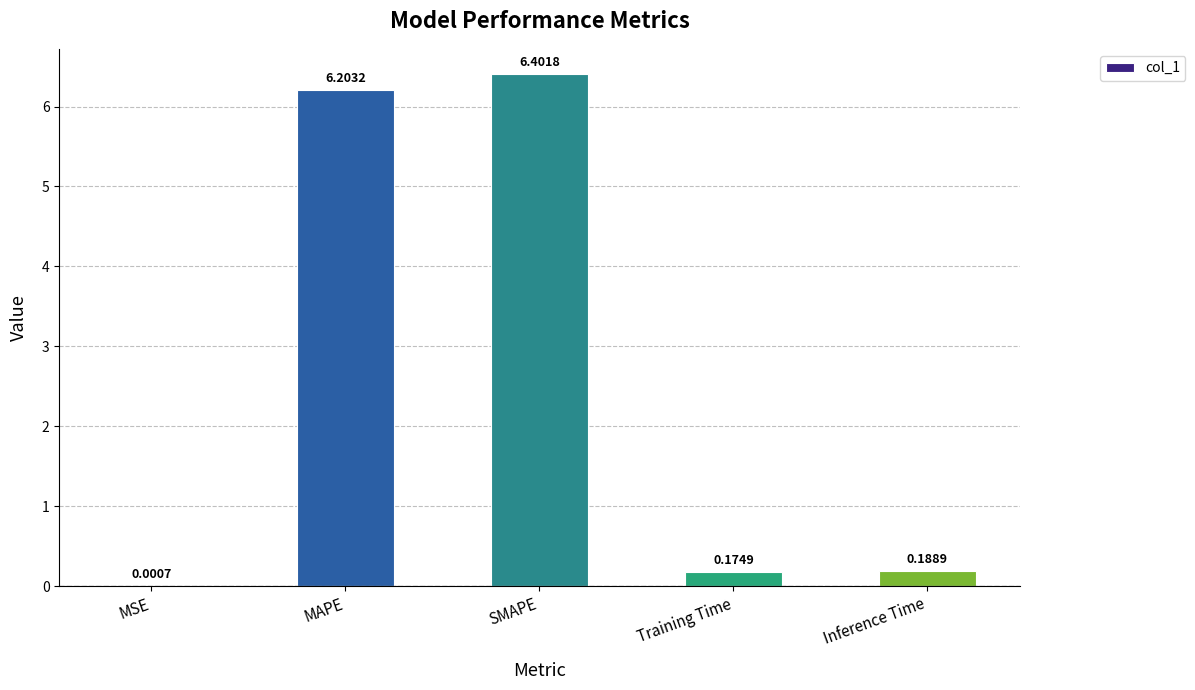

Approximately how many times larger is the value at MAPE compared to SMAPE?

1.0